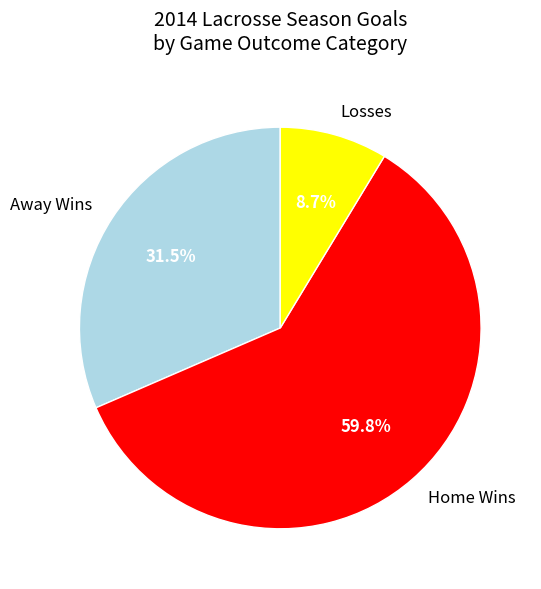

Which category has the smallest portion of the pie?

Losses